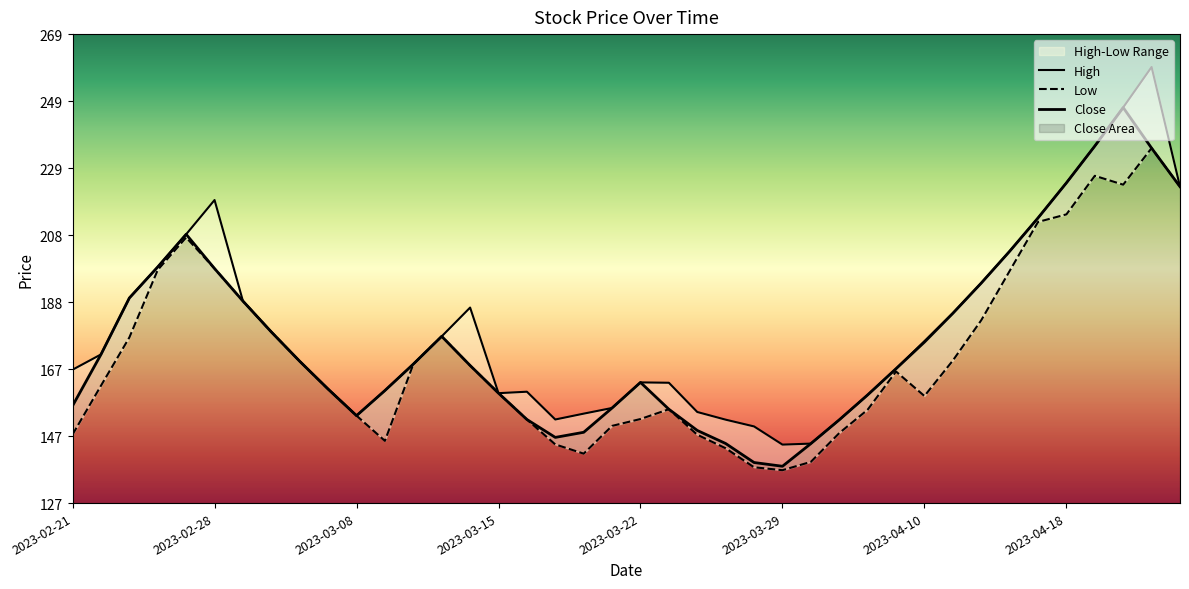

What is the average value of the Close series?

176.4